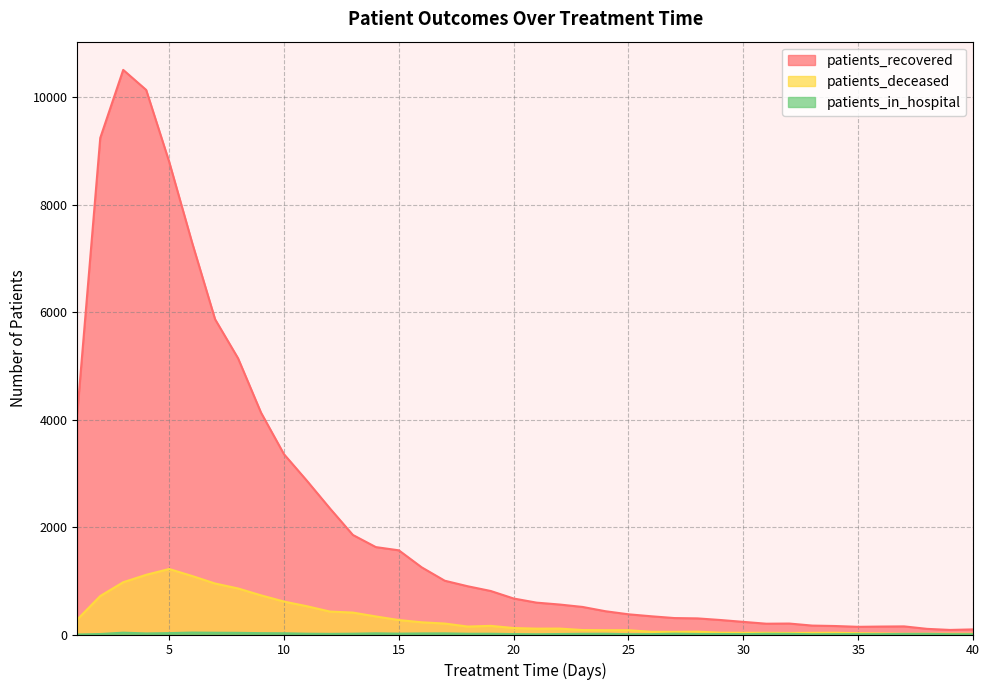

True or false: patients_deceased and patients_in_hospital cross at least once.

False